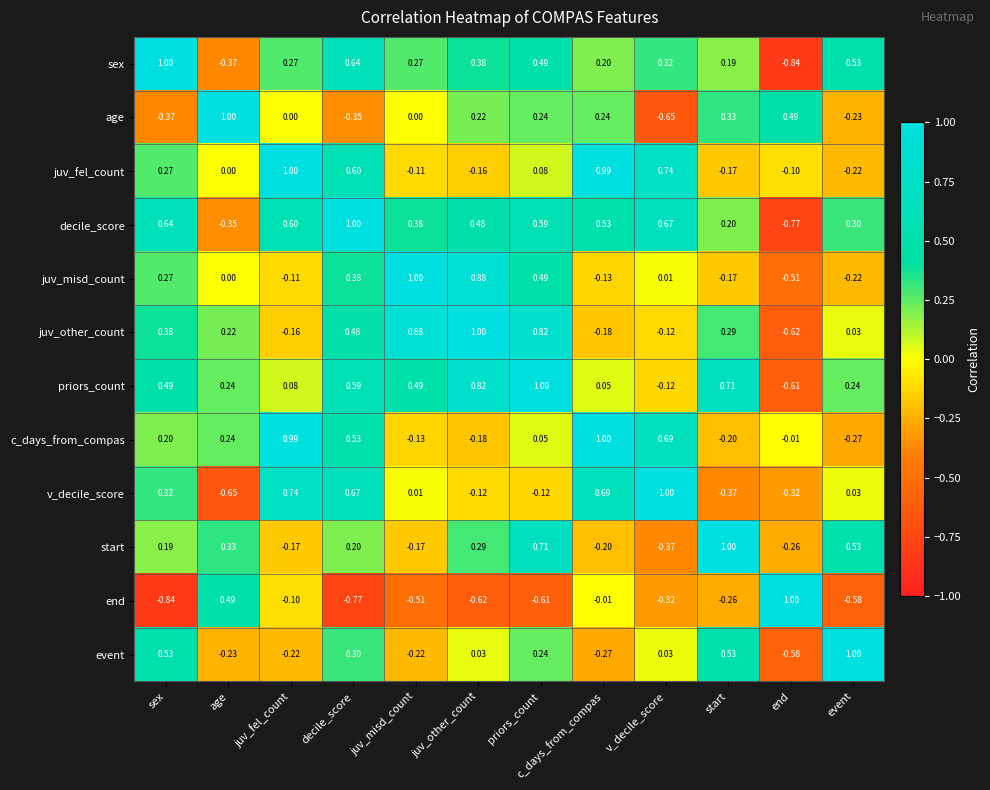

How many values in the juv_fel_count series are below 0?

5